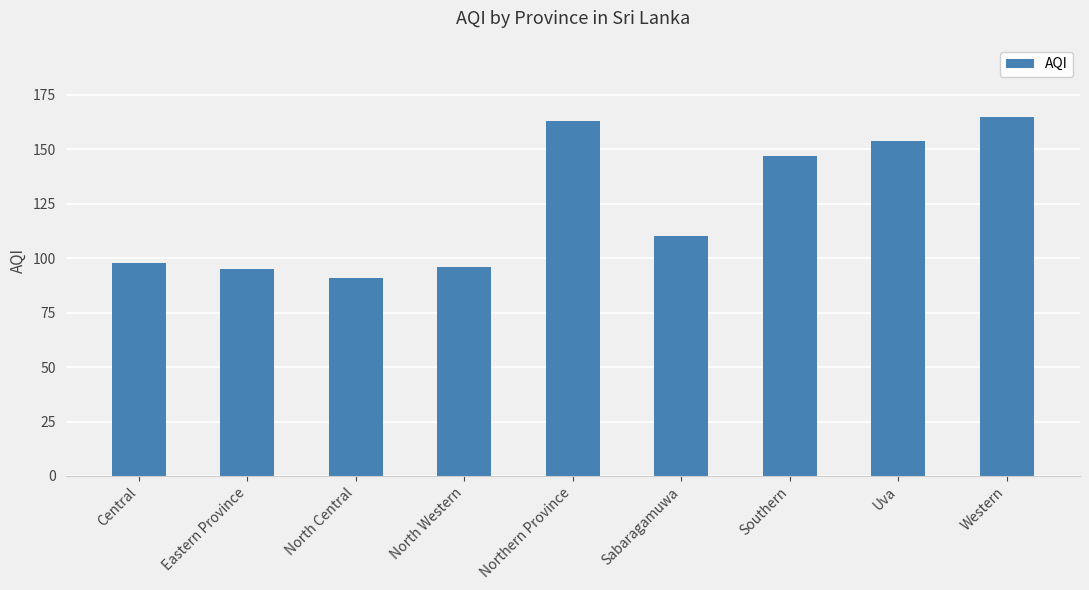

True or false: the data shows 154 at Uva.

True